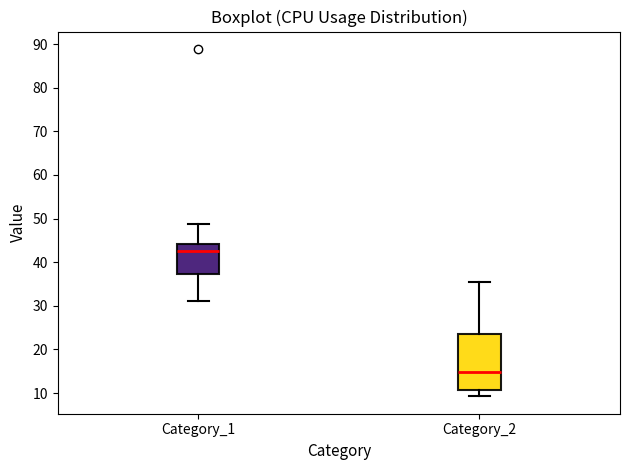

Where is the upper edge of the box for Category_1 on the y-axis? The values are not printed on the chart, so give them approximately, as read against the axis.

44